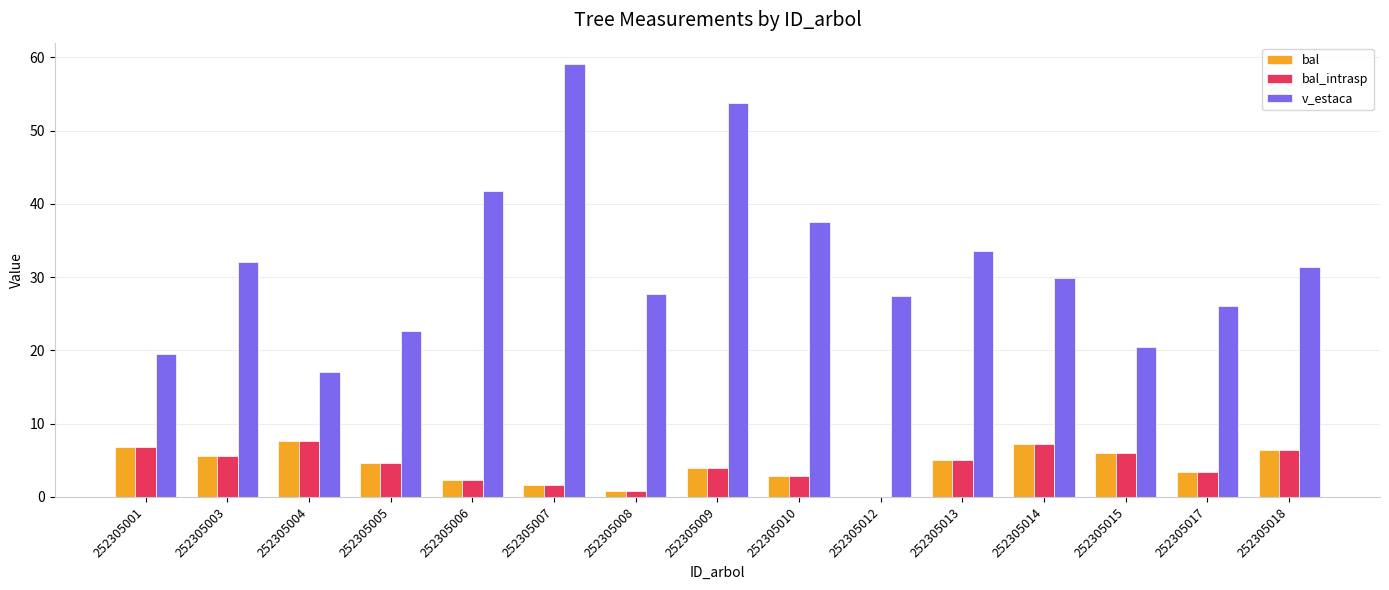

Which series has the largest range (max minus min)?

v_estaca